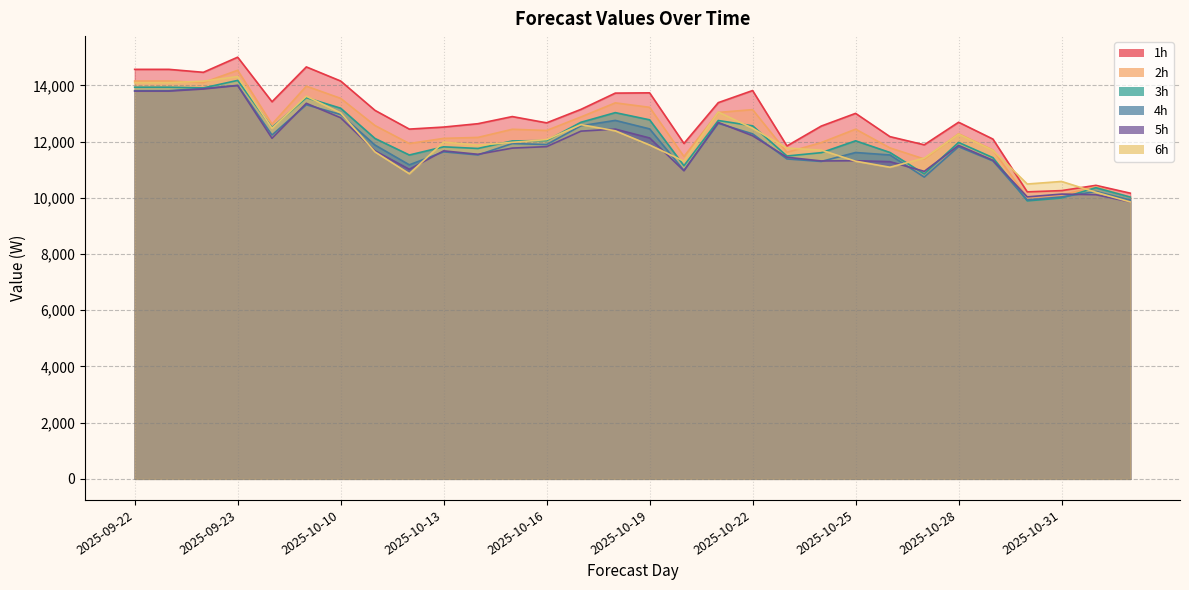

What is the minimum value shown in the chart?

9854.1